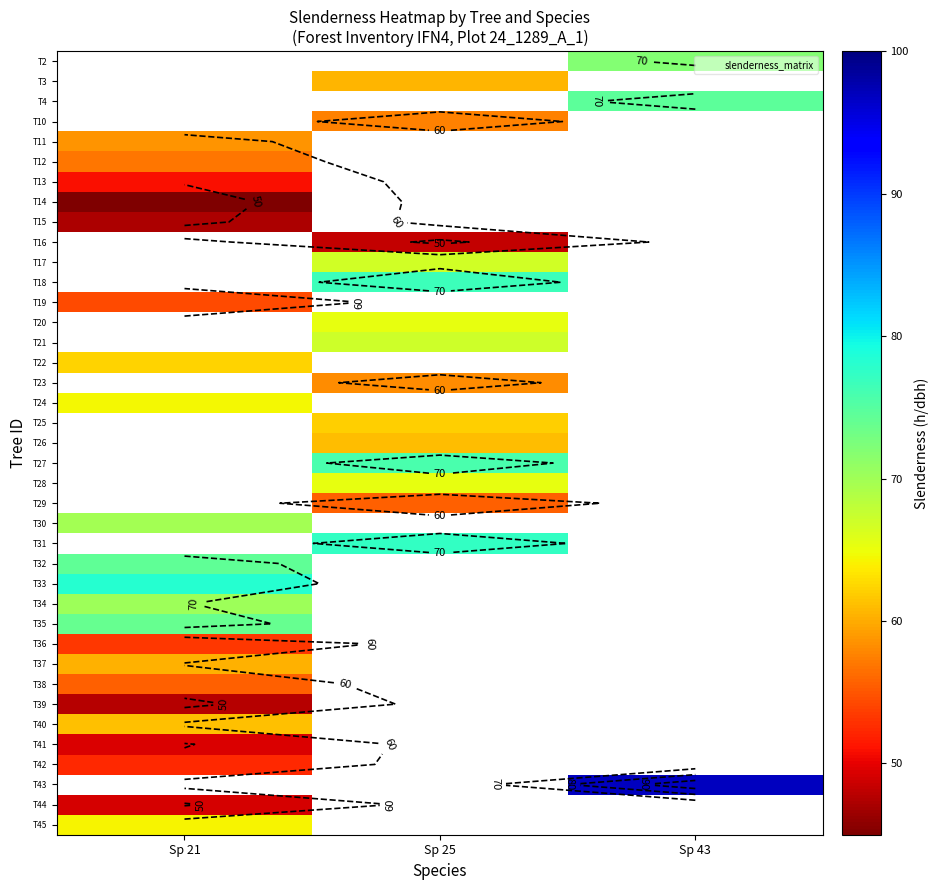

How many data points does each series have?

3